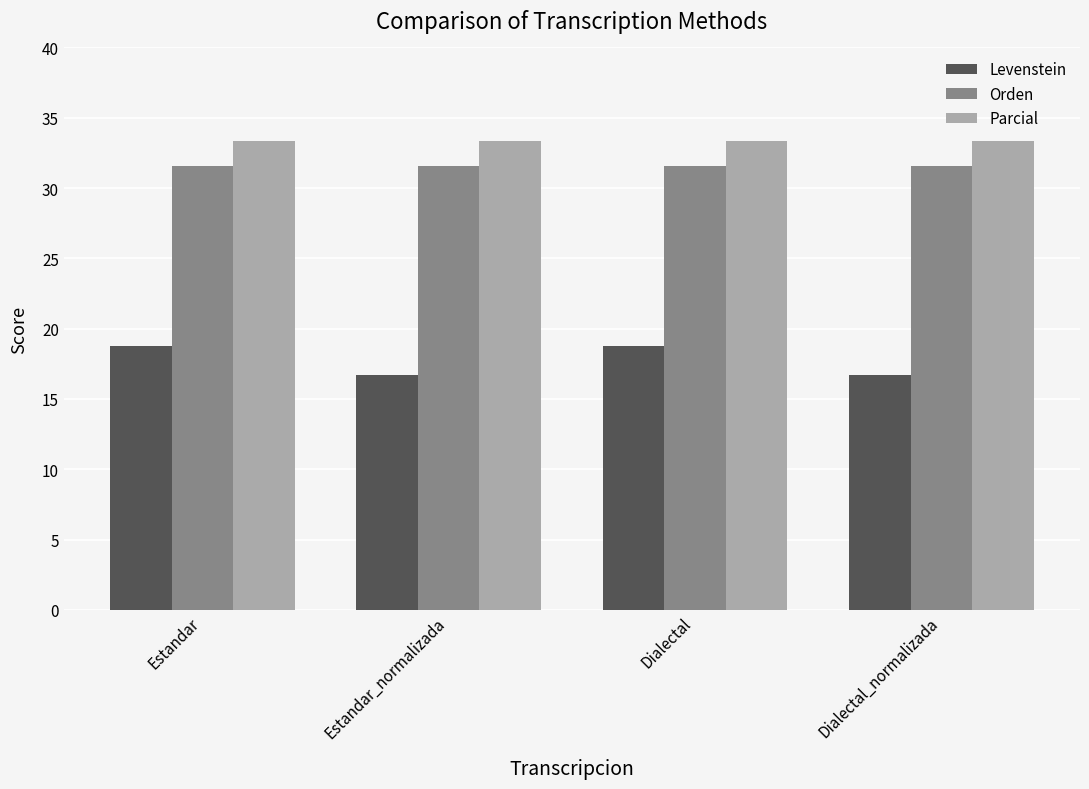

Is it true that Levenstein equals 18.8 at Estandar?

True